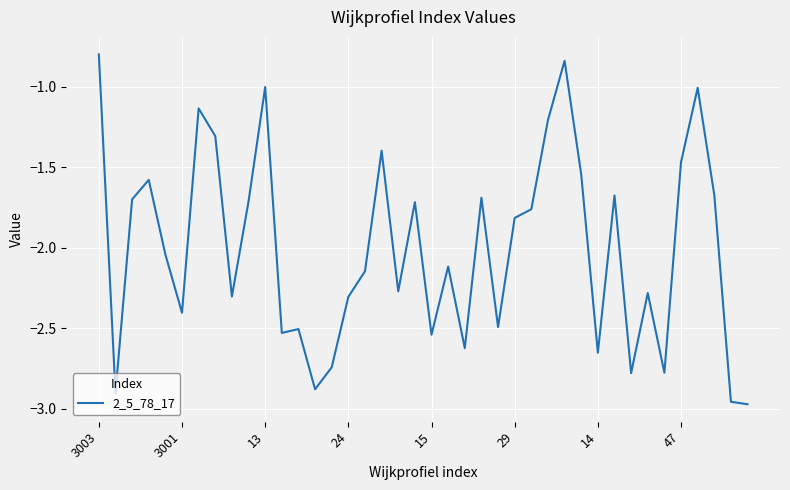

Does the chart have visible grid lines?

Yes